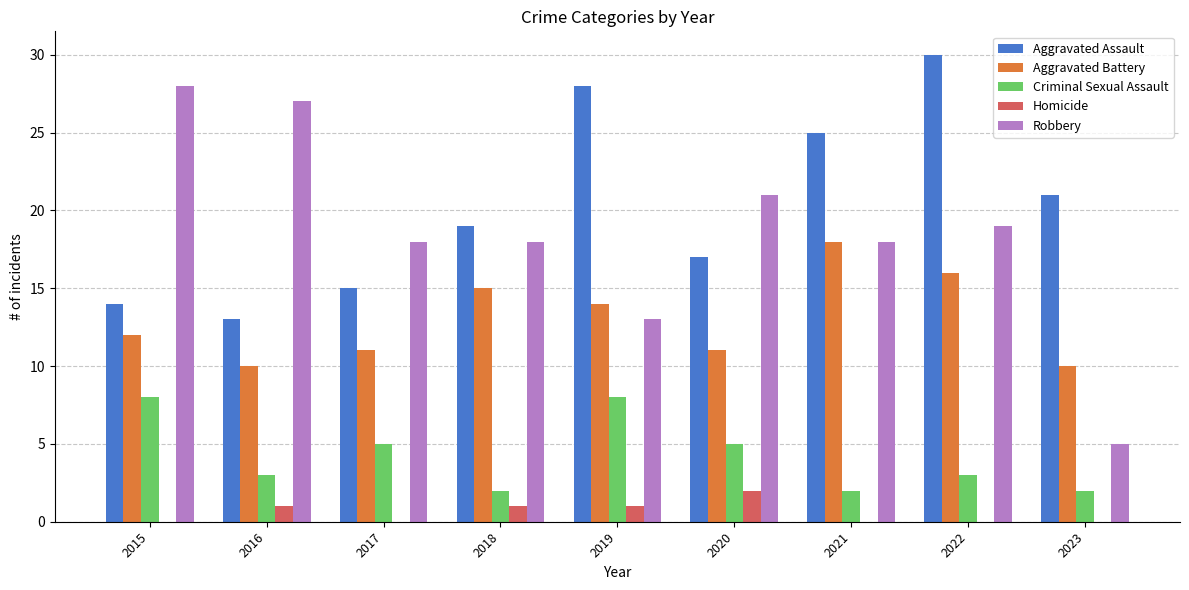

What is the sum of the Aggravated Assault values at 2015 and 2017?

29